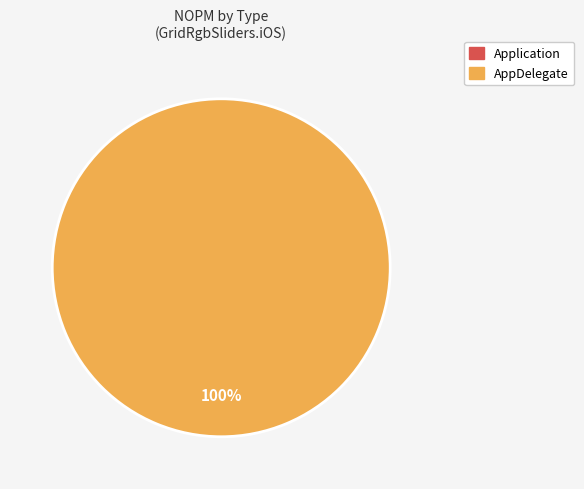

What is the smallest slice in the pie chart?

Application